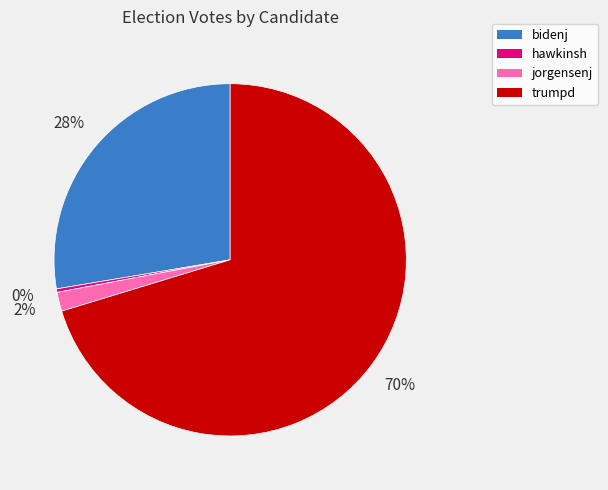

What is the ratio of the value at bidenj to the value at hawkinsh?

86.6